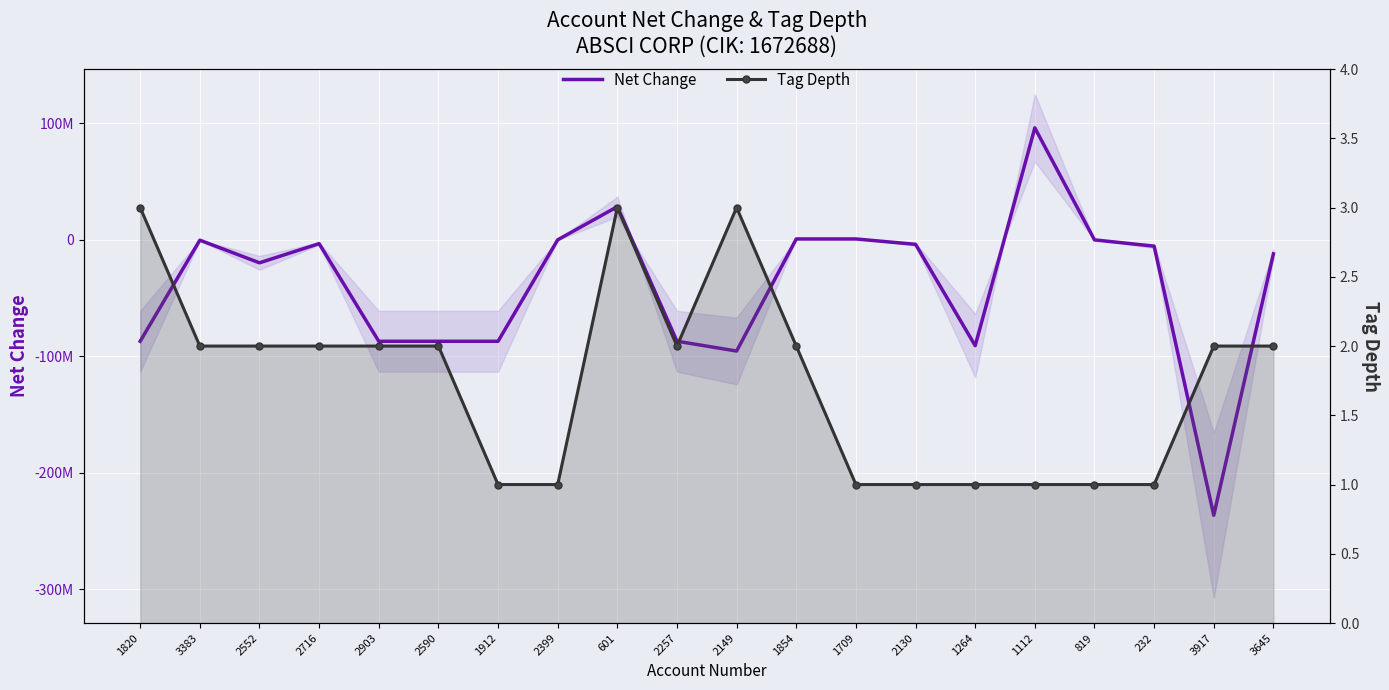

At how many categories does at least one series exceed 79016393?

1